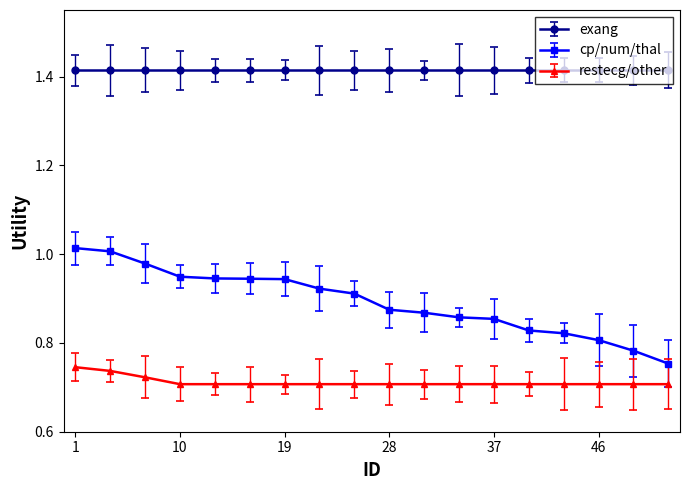

Which series has the largest total across all categories?

exang